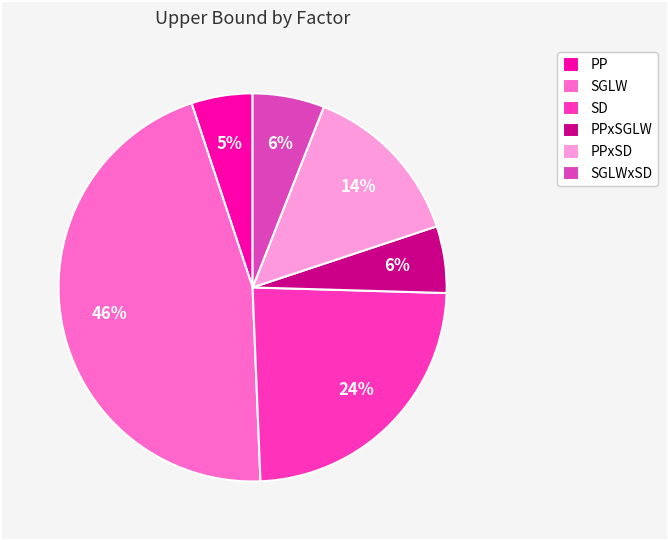

What percentage is NOT represented by SGLWxSD?

94.0%